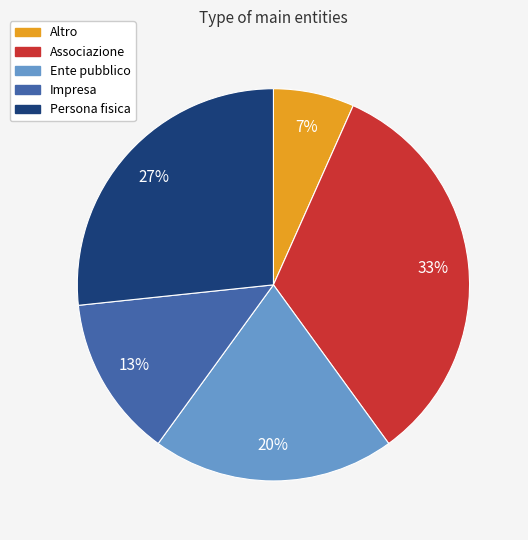

To the nearest percent, what is the average slice percentage?

20%